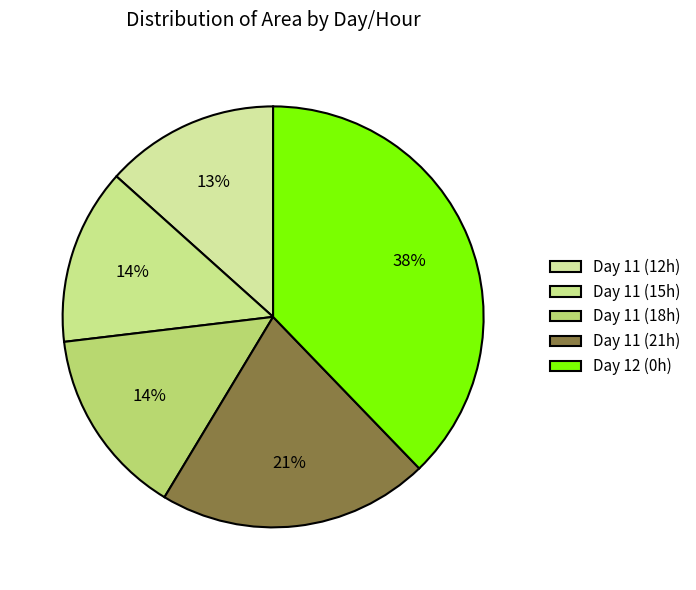

Count the number of slices in the pie.

5